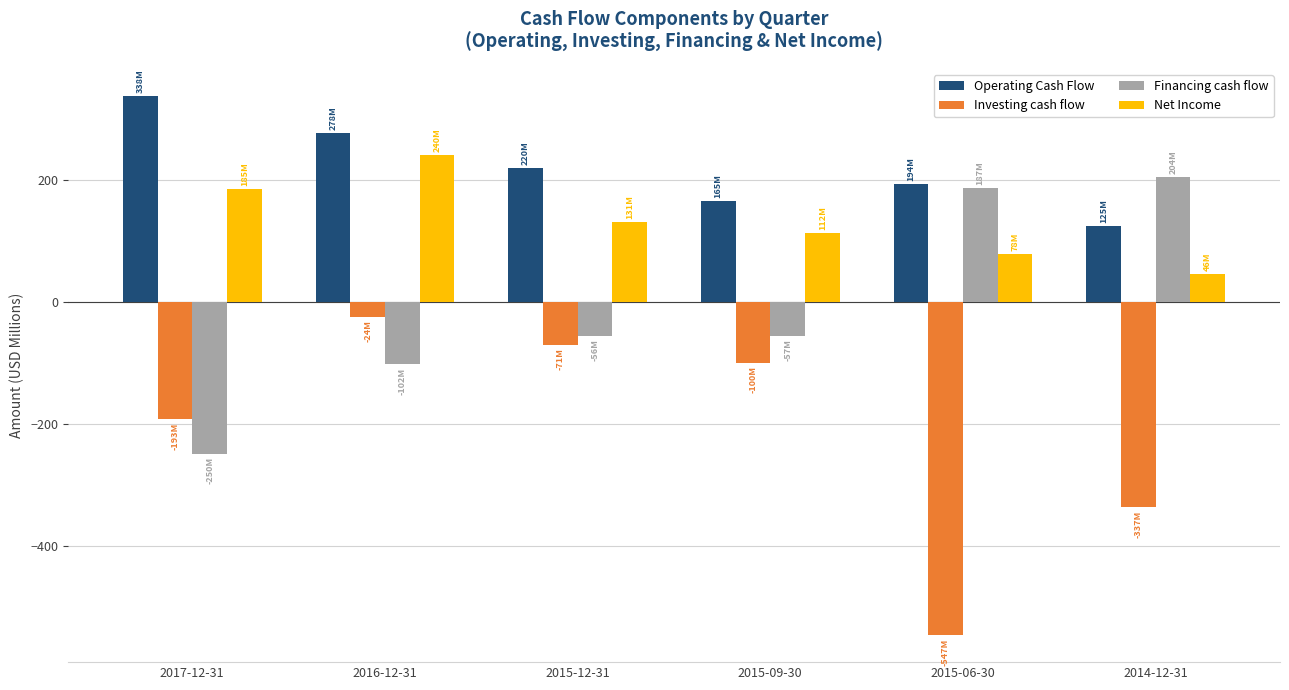

What are all the series names shown in the legend?

Operating Cash Flow, Investing cash flow, Financing cash flow, Net Income